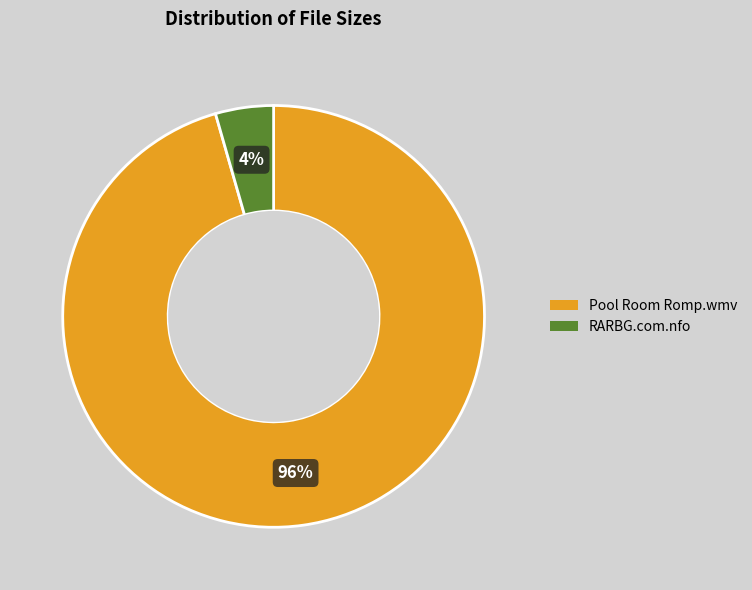

Combined, do Pool Room Romp.wmv and RARBG.com.nfo account for over 50%?

Yes